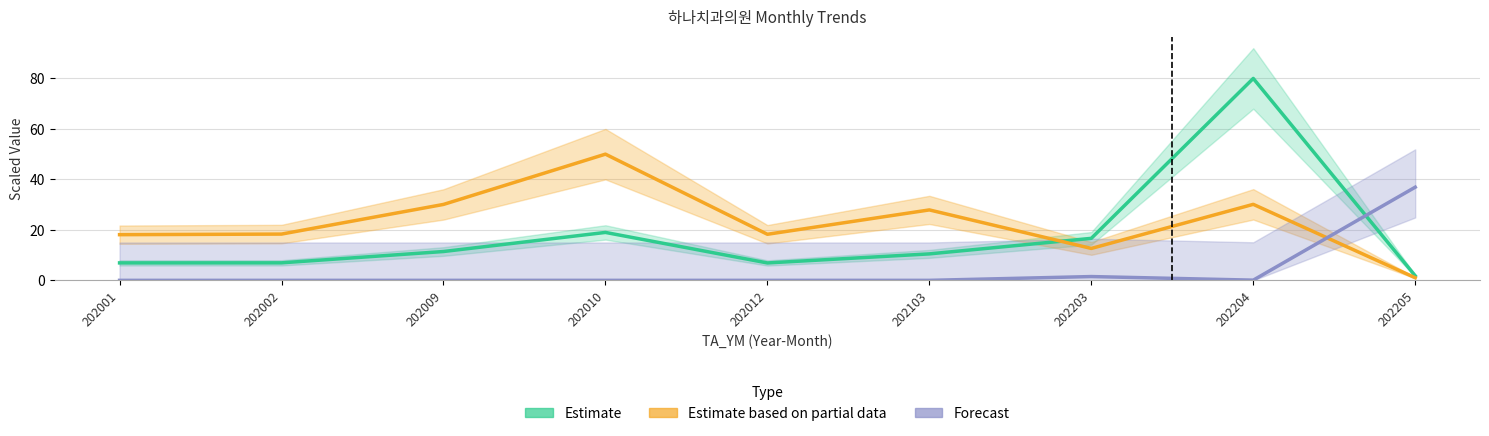

Which label corresponds to the largest value in the chart?

202204